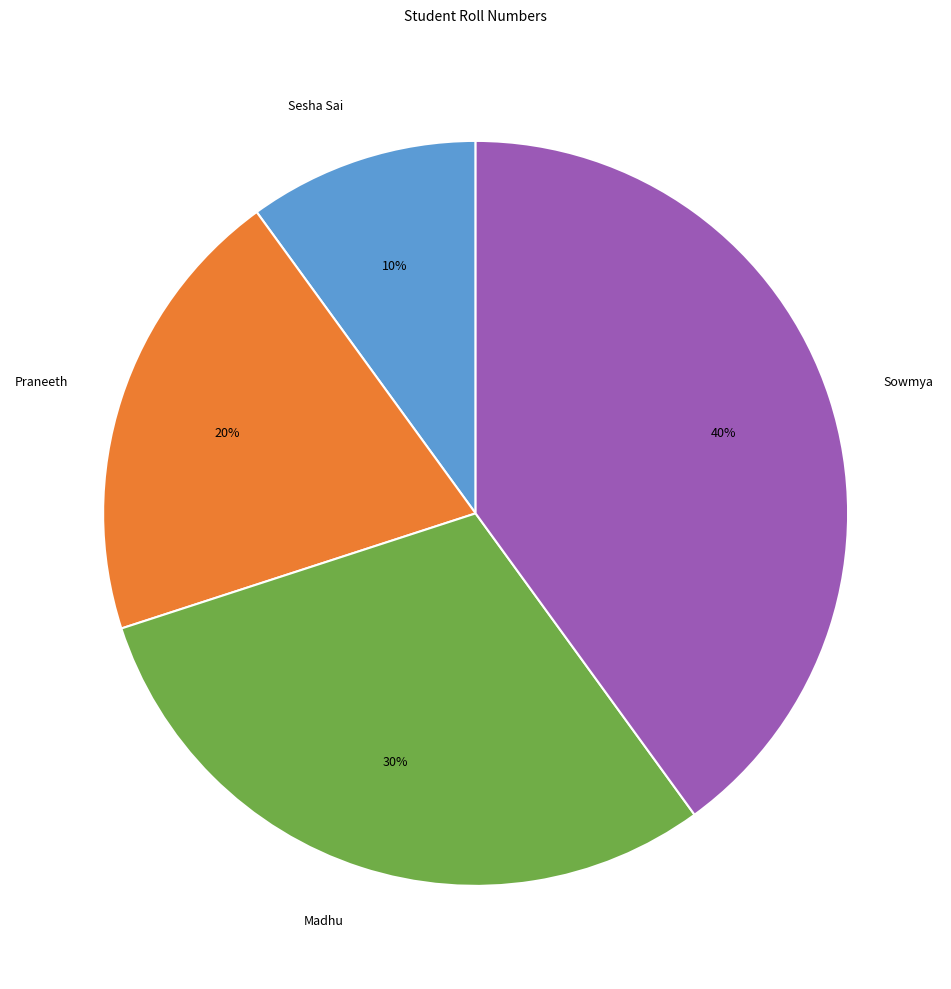

Which has a higher value, Praneeth or Sowmya?

Sowmya